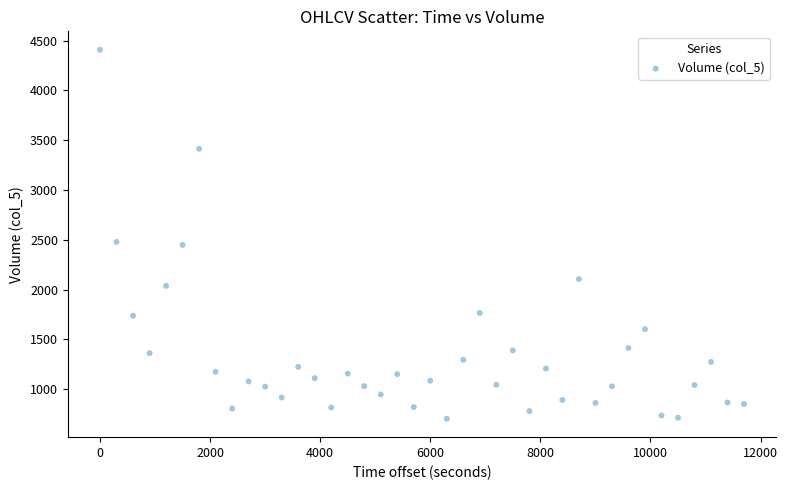

What is the range of X values (max minus min)?

11700.0